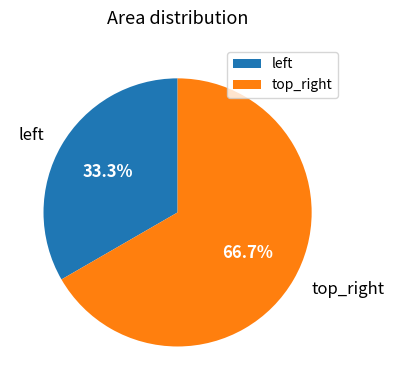

Which category has the smallest portion of the pie?

left